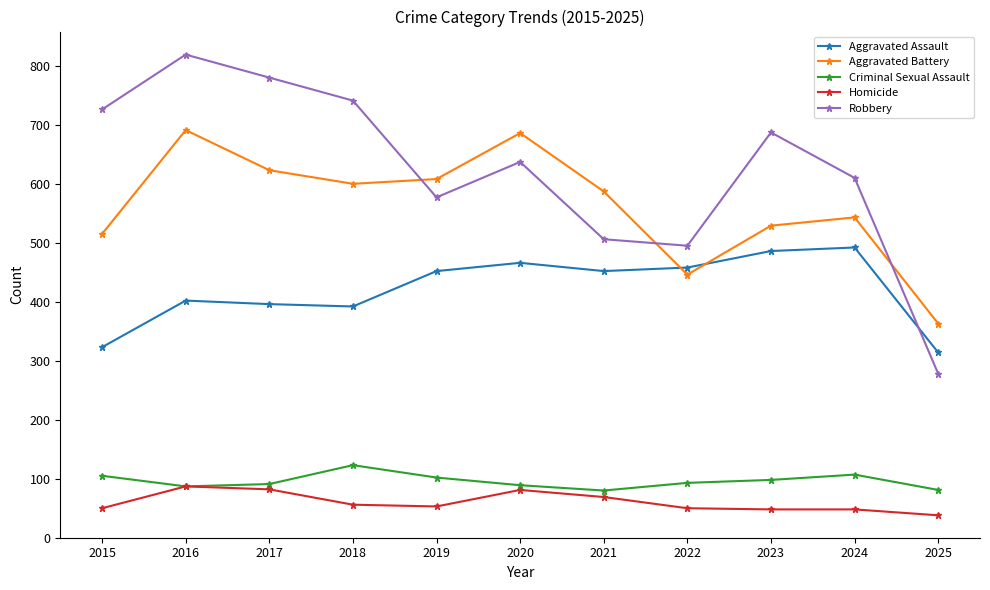

How many lines are shown in the chart?

5